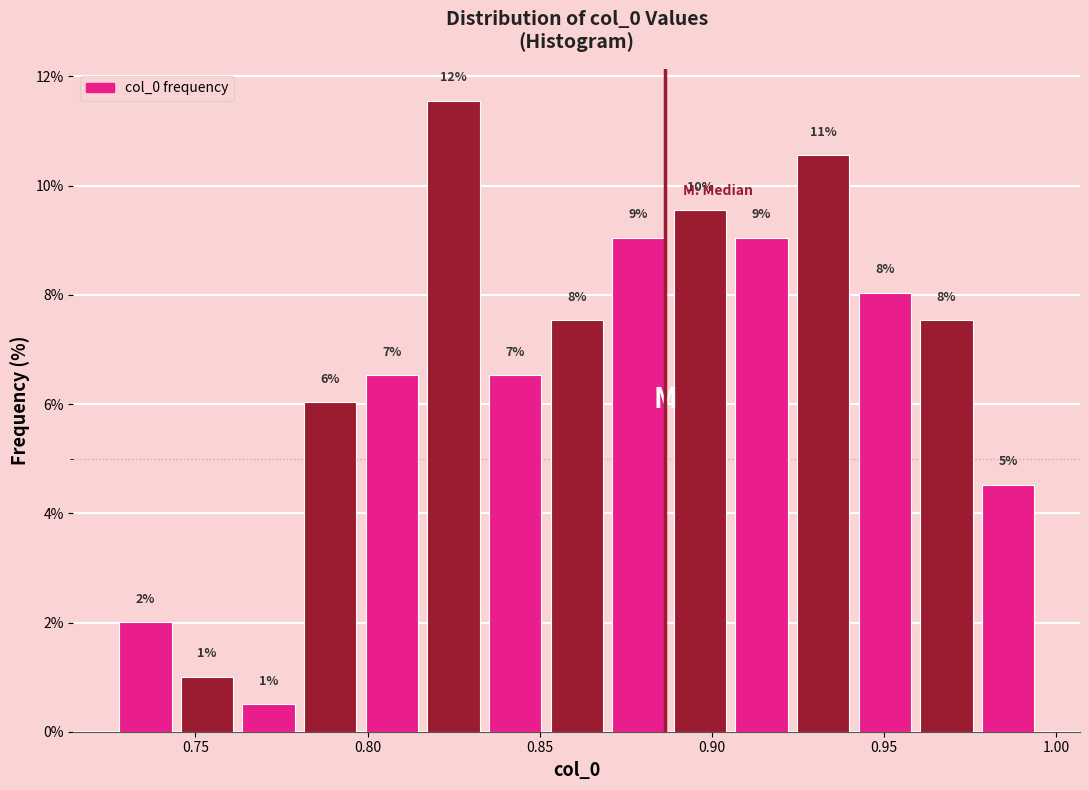

Around what value on the x-axis is the tallest bar? Give the approximate position of its centre, as read against the axis.

0.825